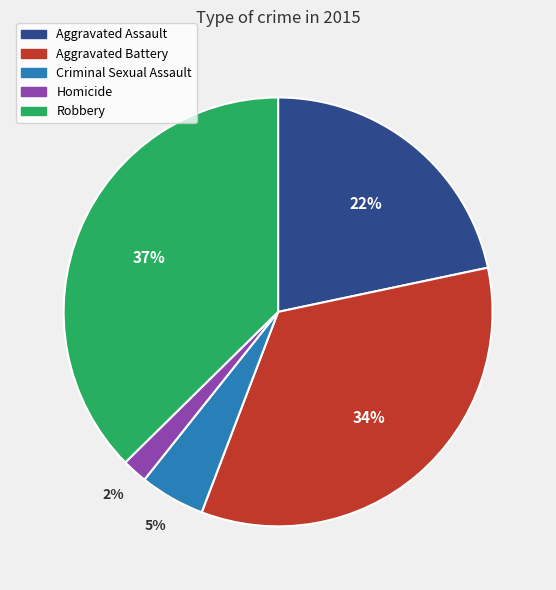

Combined, do Robbery and Homicide account for over 50%?

No